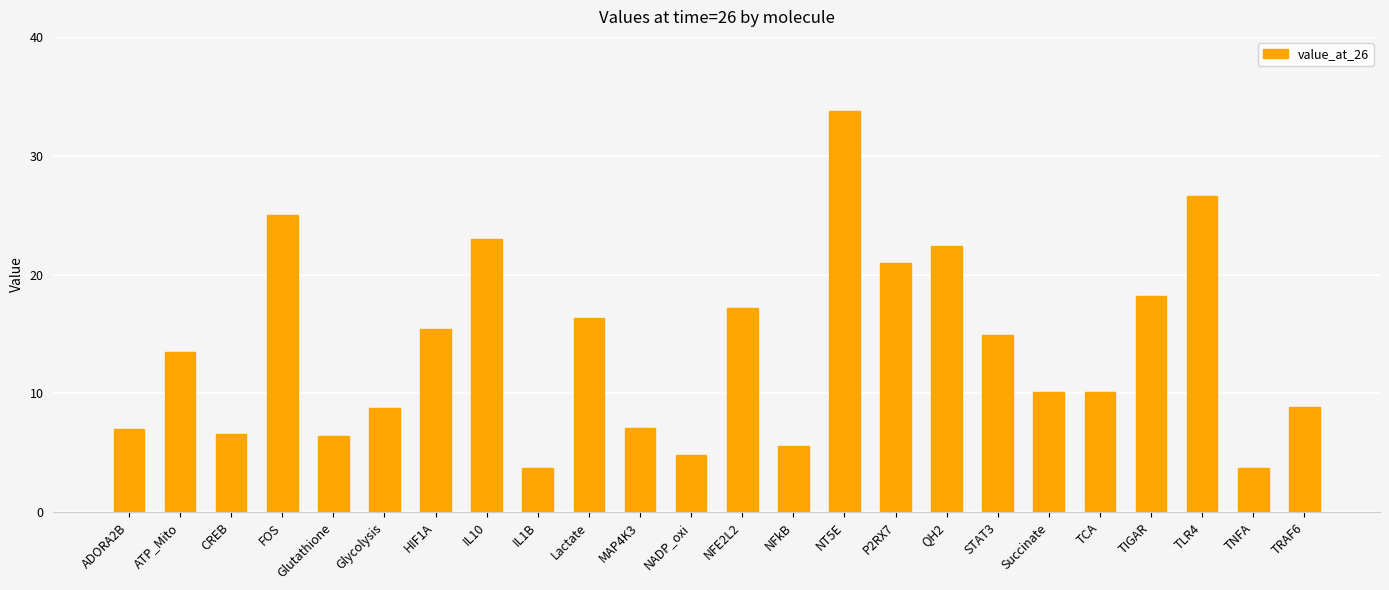

What is the minimum value shown in the chart?

3.7